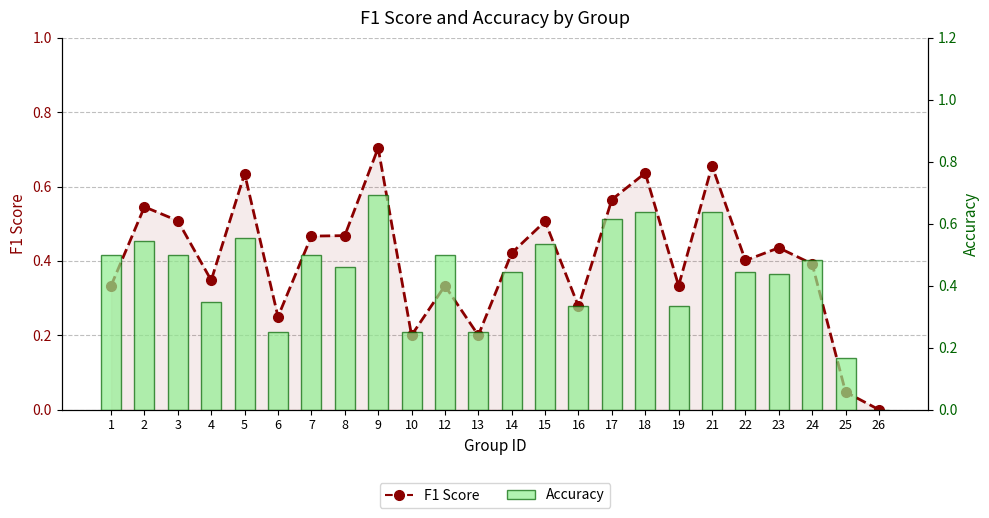

True or false: Accuracy has a value of 0.4 at 6.

False